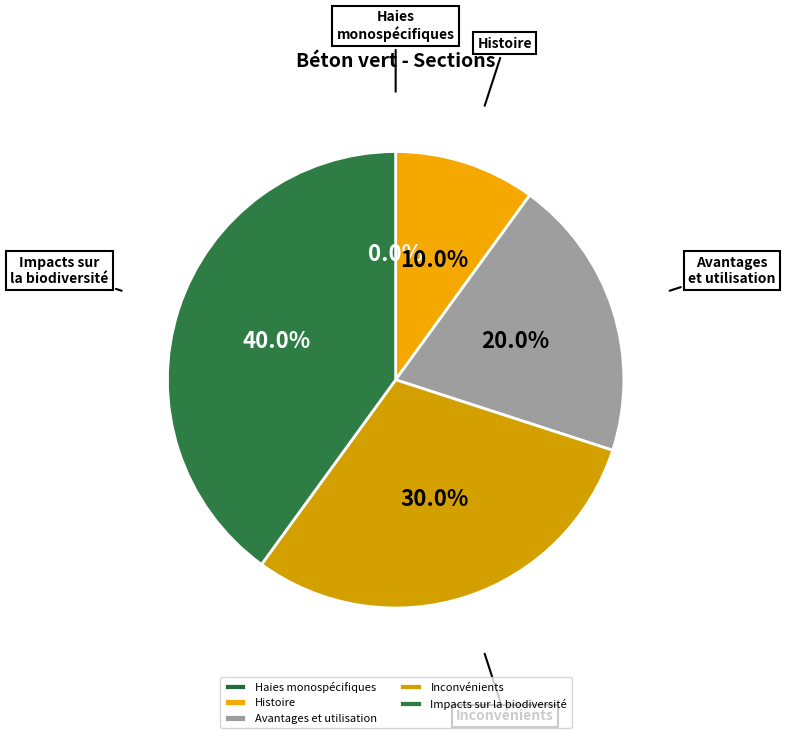

Approximately how many times larger is the value at Impacts sur la biodiversité compared to Avantages et utilisation?

2.0